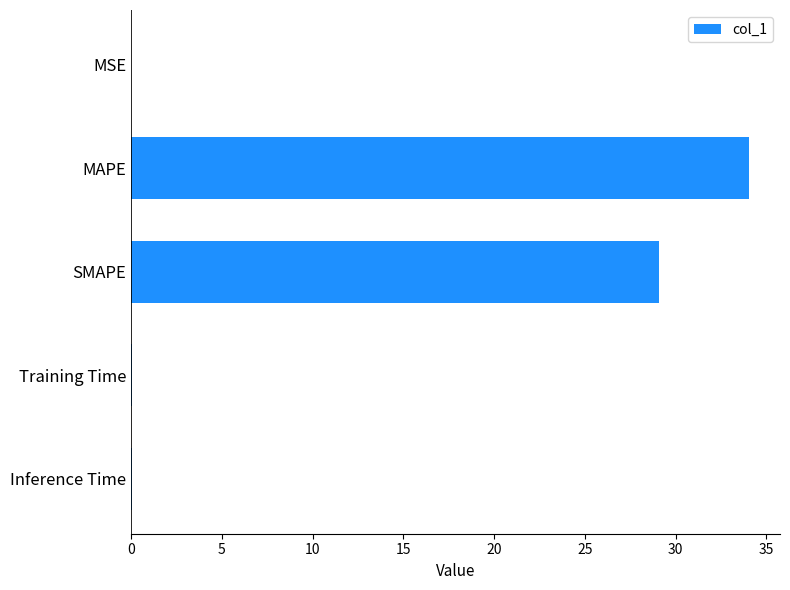

What is the sum of all values?

63.3